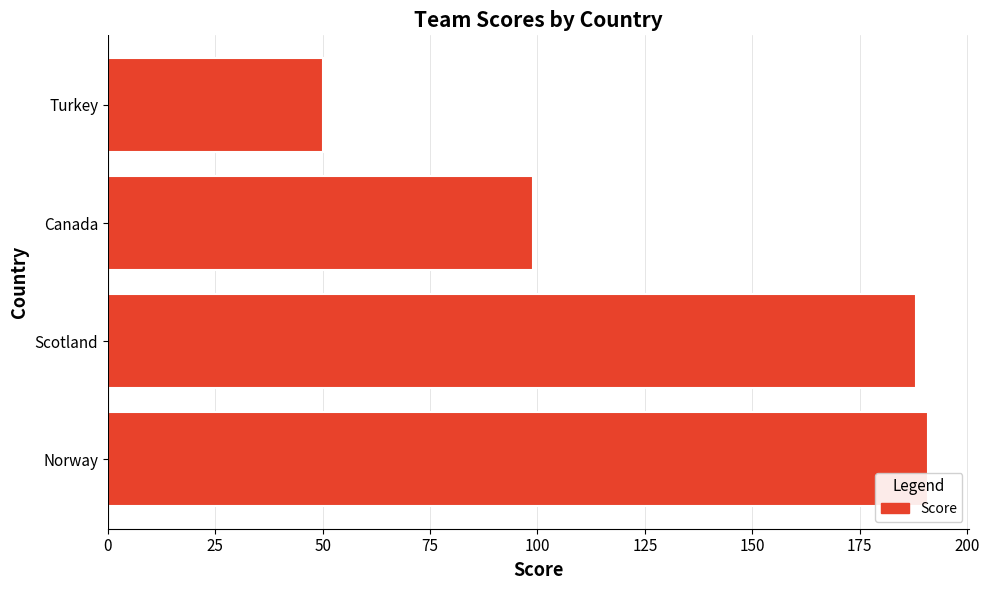

What is the minimum value shown in the chart?

50